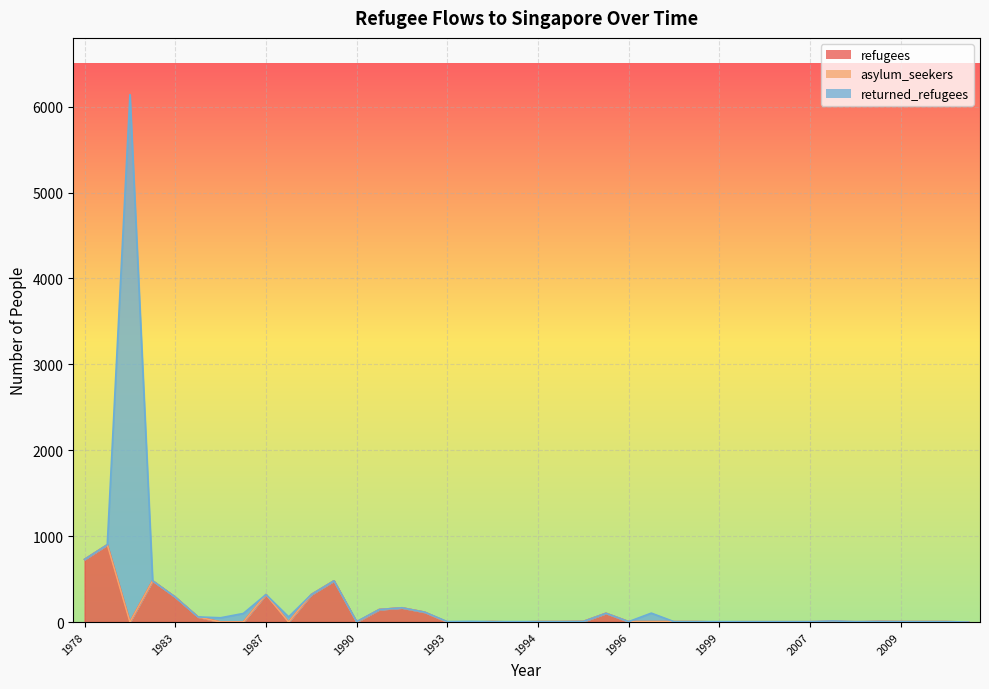

Does the chart display data point markers on the line(s)?

No